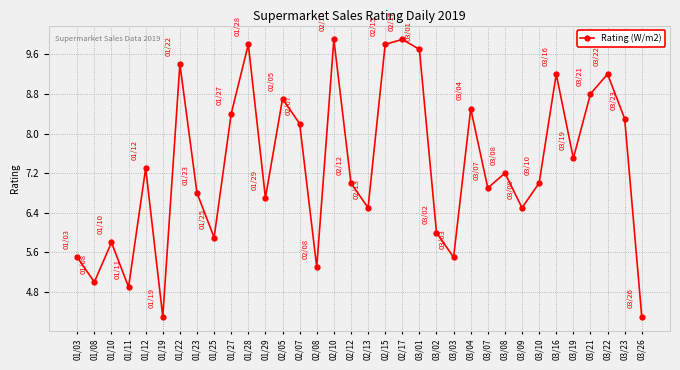

At which category does the data reach its first local peak?

01/10